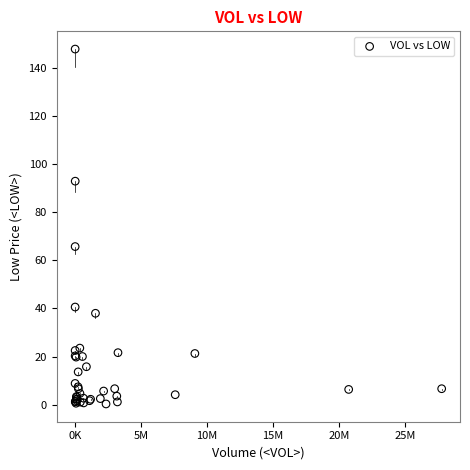

What Y value in the scatter plot is closest to 74?

65.8